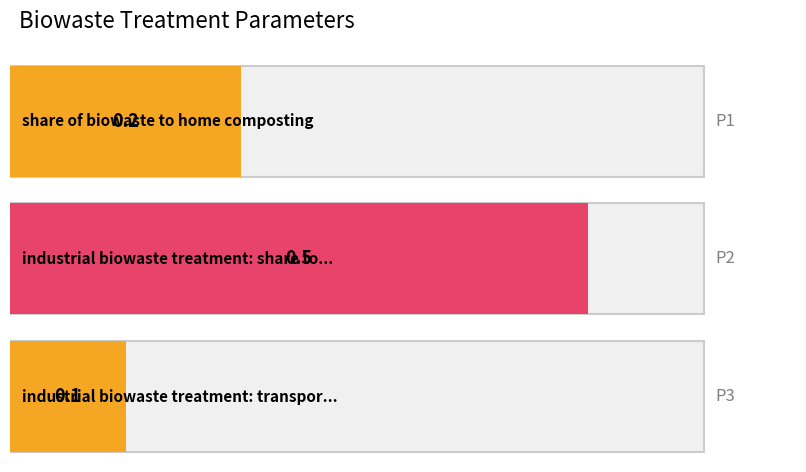

What is the difference between the values at P3 and P1?

0.1